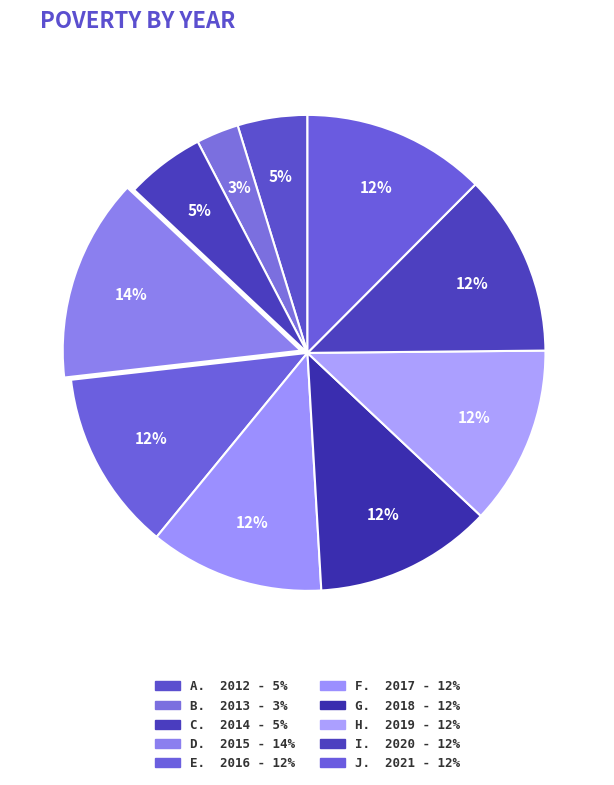

Which slice is the largest?

2015